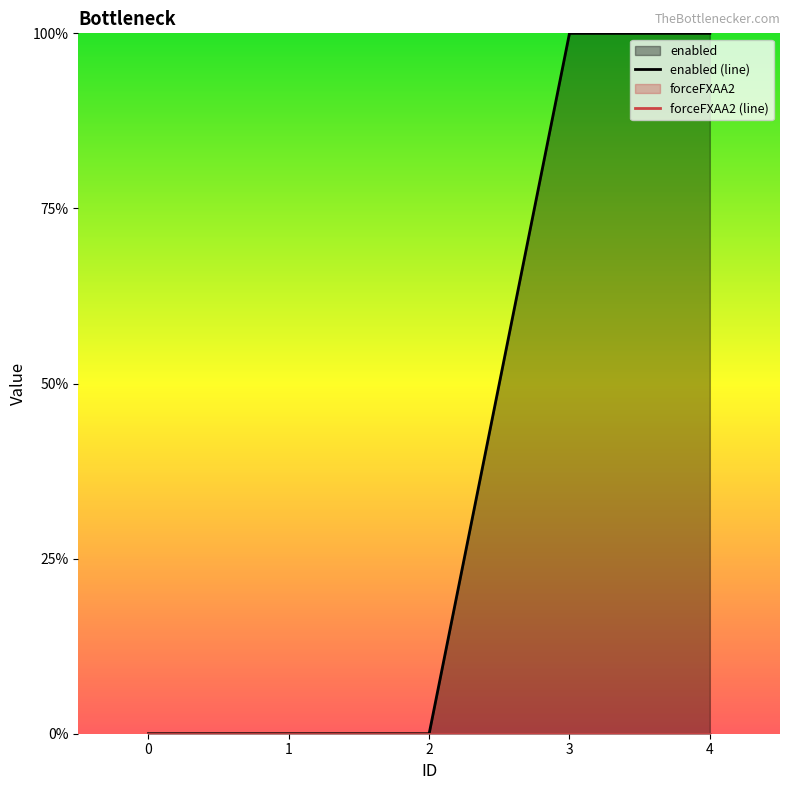

What is the change in value from 1 to 4?

+1